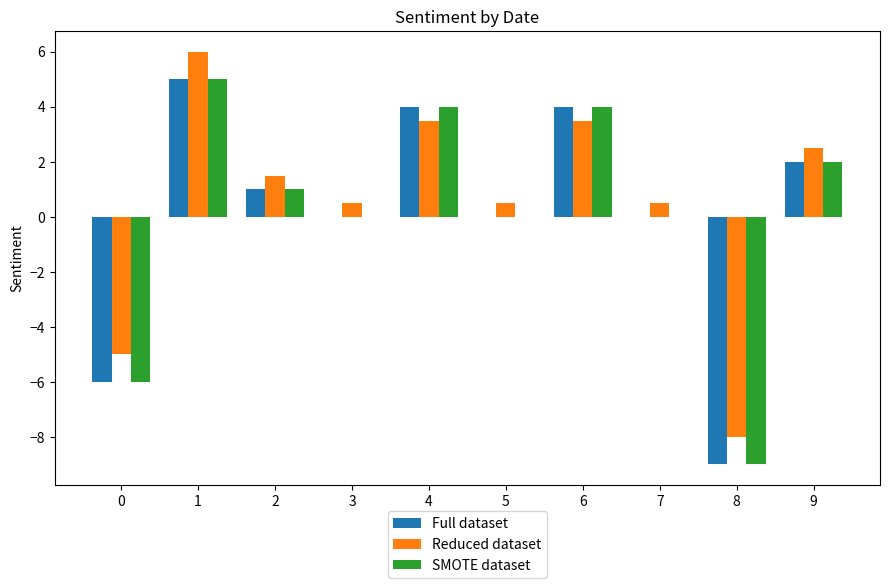

Reading left to right, extract all data points from this chart.

Full dataset: -6.0	5.0	1.0	0.0	4.0	0.0	4.0	0.0	-9.0	2.0
Reduced dataset: -5.0	6.0	1.5	0.5	3.5	0.5	3.5	0.5	-8.0	2.5
SMOTE dataset: -6.0	5.0	1.0	0.0	4.0	0.0	4.0	0.0	-9.0	2.0